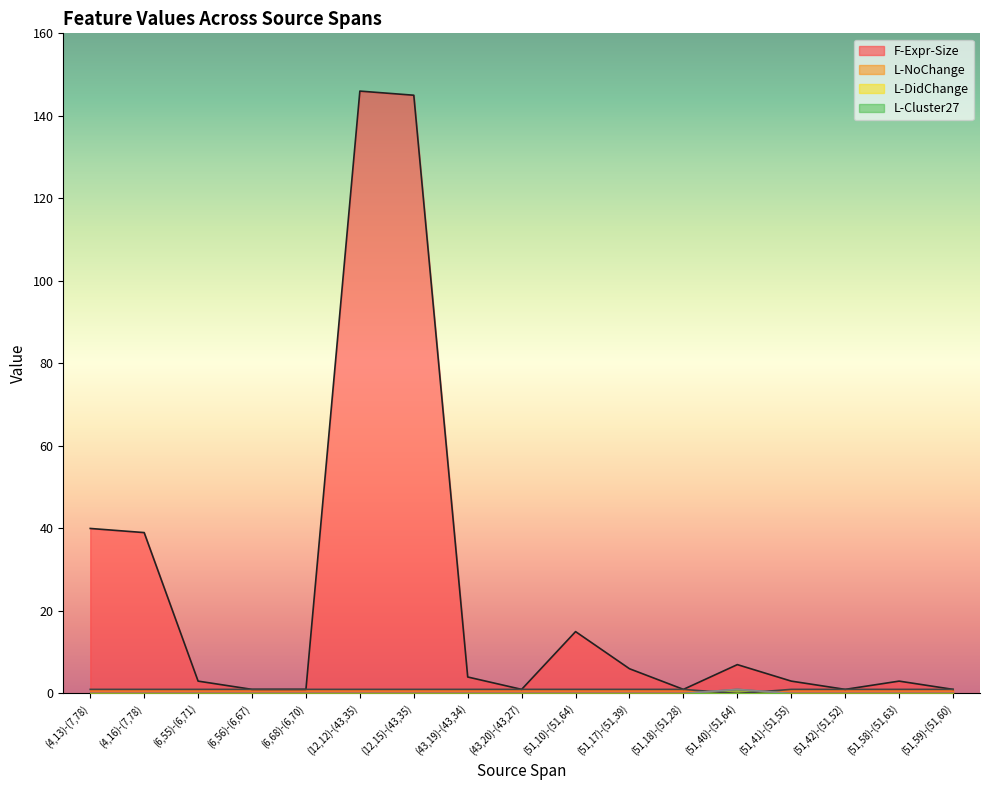

Which series has the largest total across all categories?

F-Expr-Size